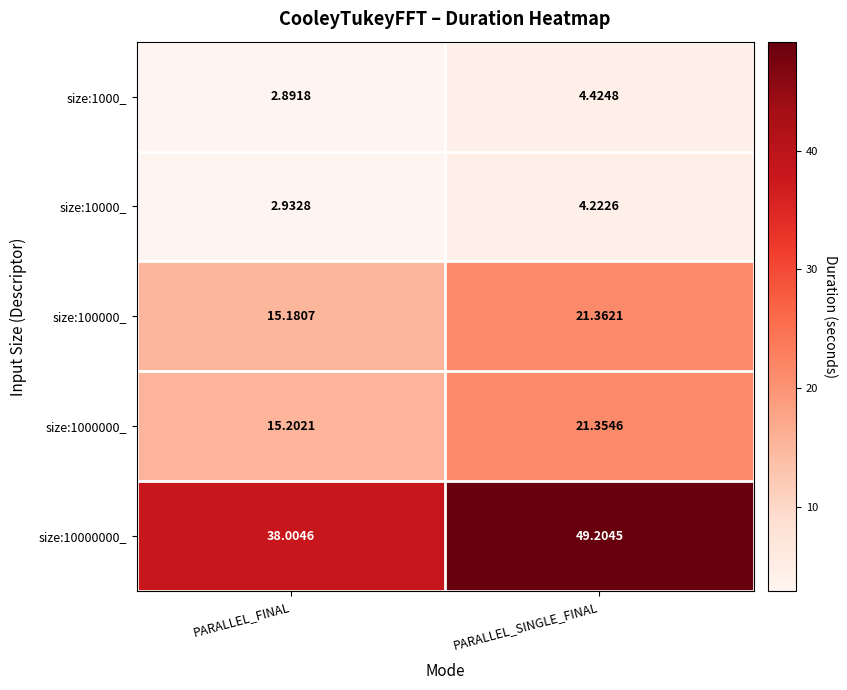

Where is size:1000_ nearest to the value 3?

PARALLEL_FINAL